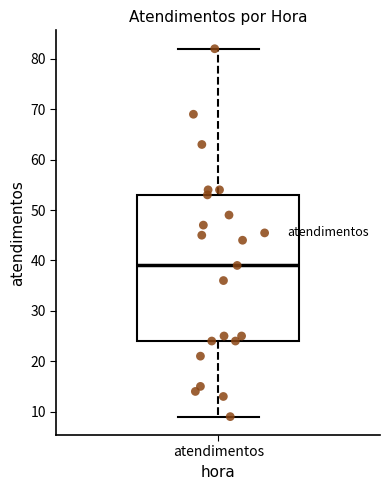

Read this box plot against the y-axis: the position of the median line, the range covered by the box, and the ends of both whiskers. The values are not printed on the chart, so give them approximately, as read against the axis.

median 39, box 24 to 53, whiskers 9 to 82